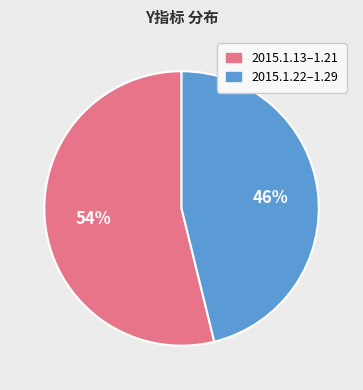

Does any single category account for the majority?

Yes